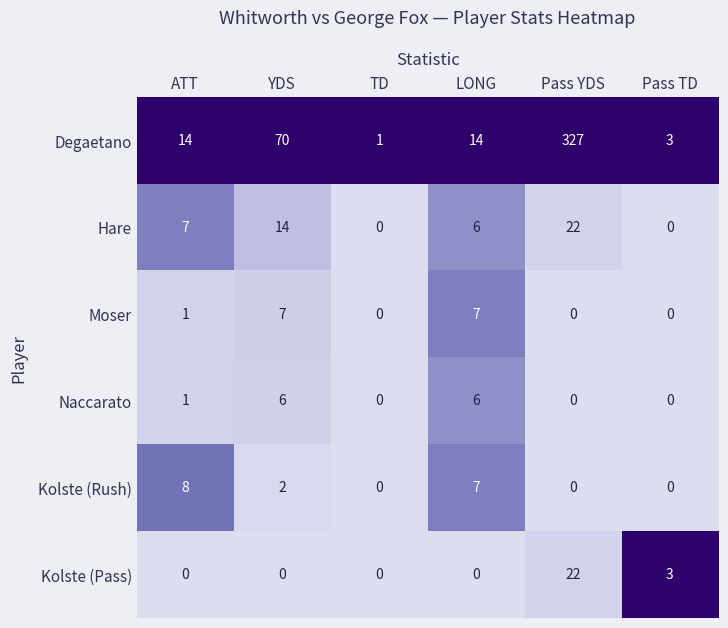

What is the total value across all series at YDS?

99